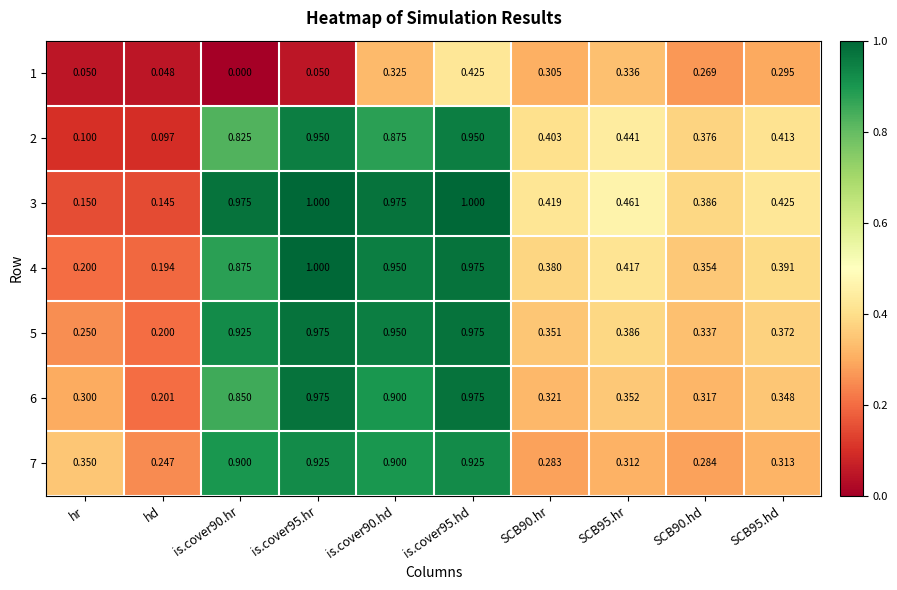

Which series changed the most between hd and is.cover95.hd?

3